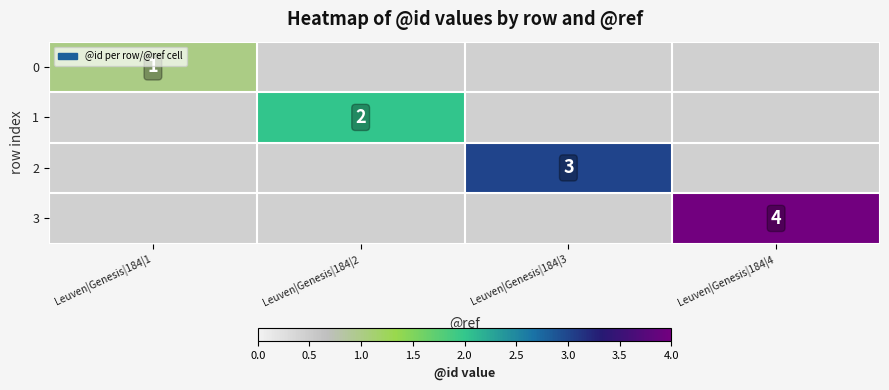

The value of 0 at Leuven|Genesis|184|1 is 1. True or false?

True